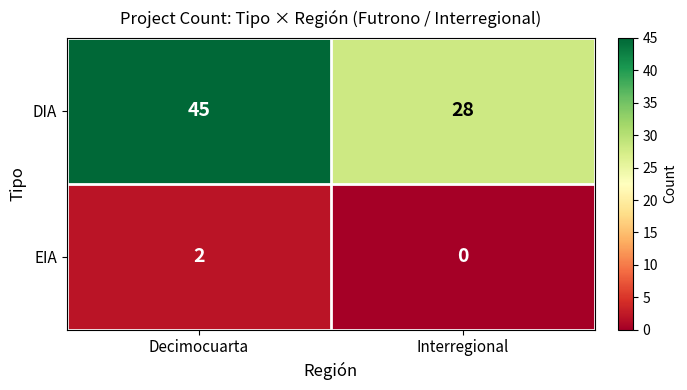

What is the approximate value of DIA at Decimocuarta, to the nearest 5?

45